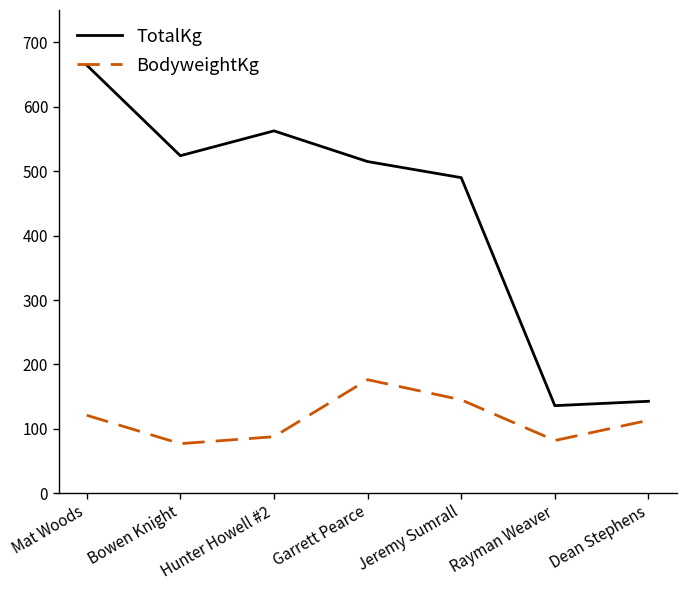

How many lines are shown in the chart?

2